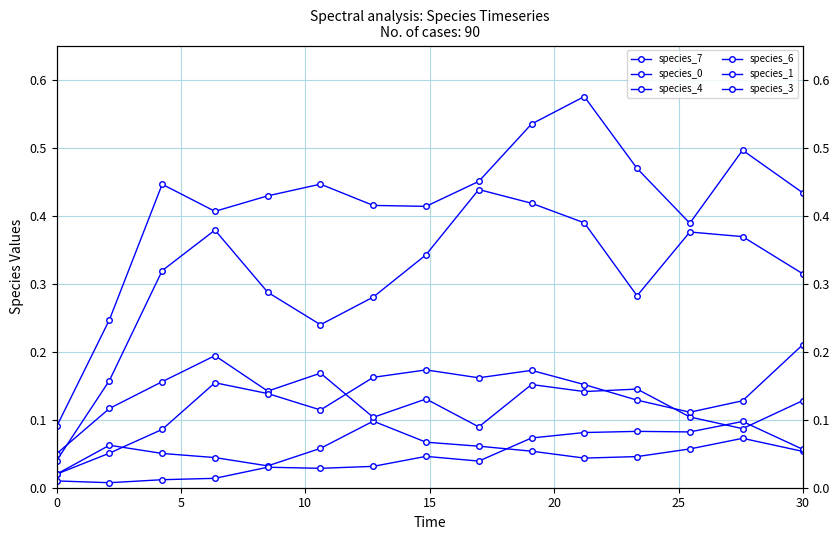

What is the average value of the species_4 series?

0.1